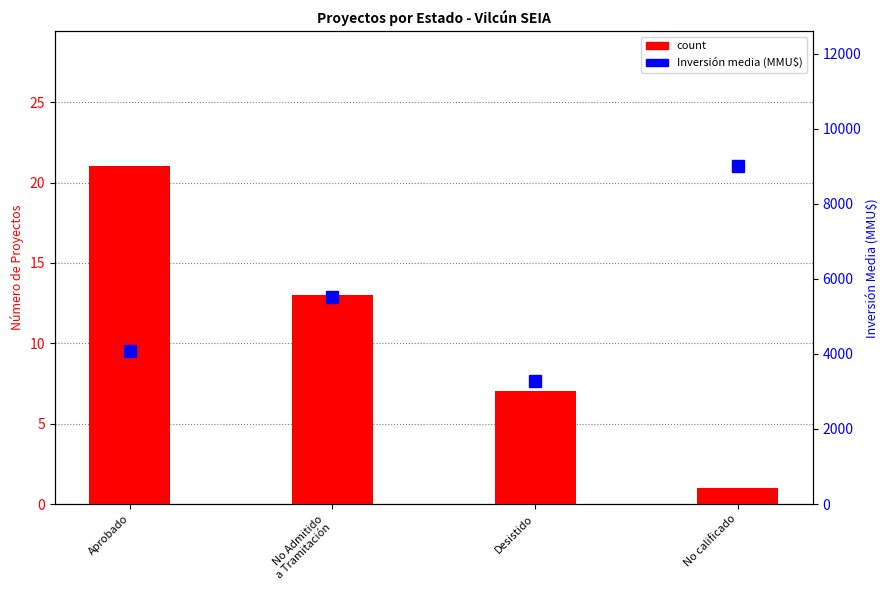

What position from the left is Desistido?

3